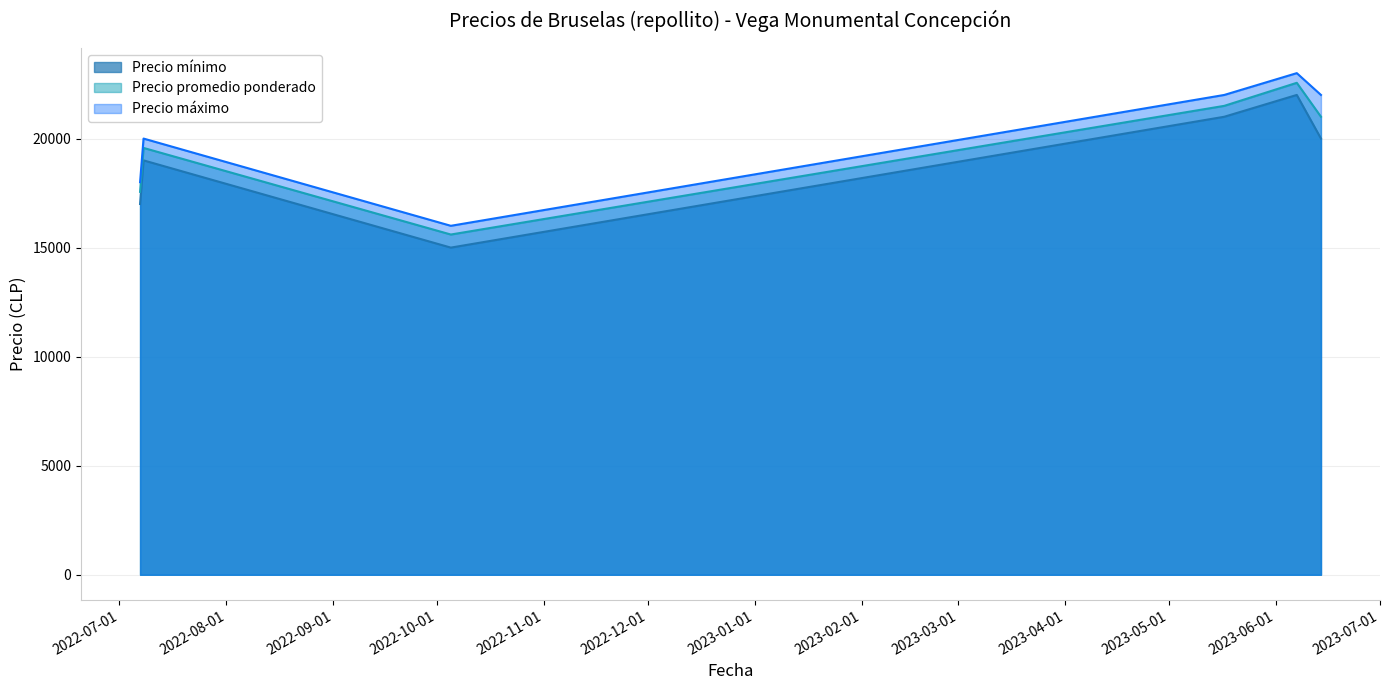

True or false: Precio mínimo and Precio máximo cross at least once.

False